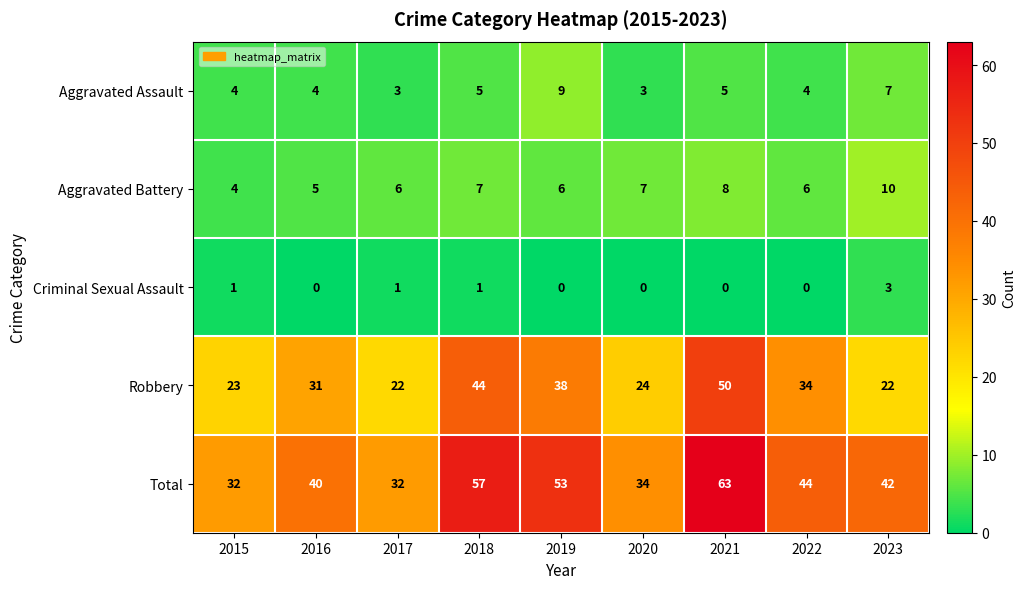

What is the difference between the maximum and minimum values in the Aggravated Battery series?

6